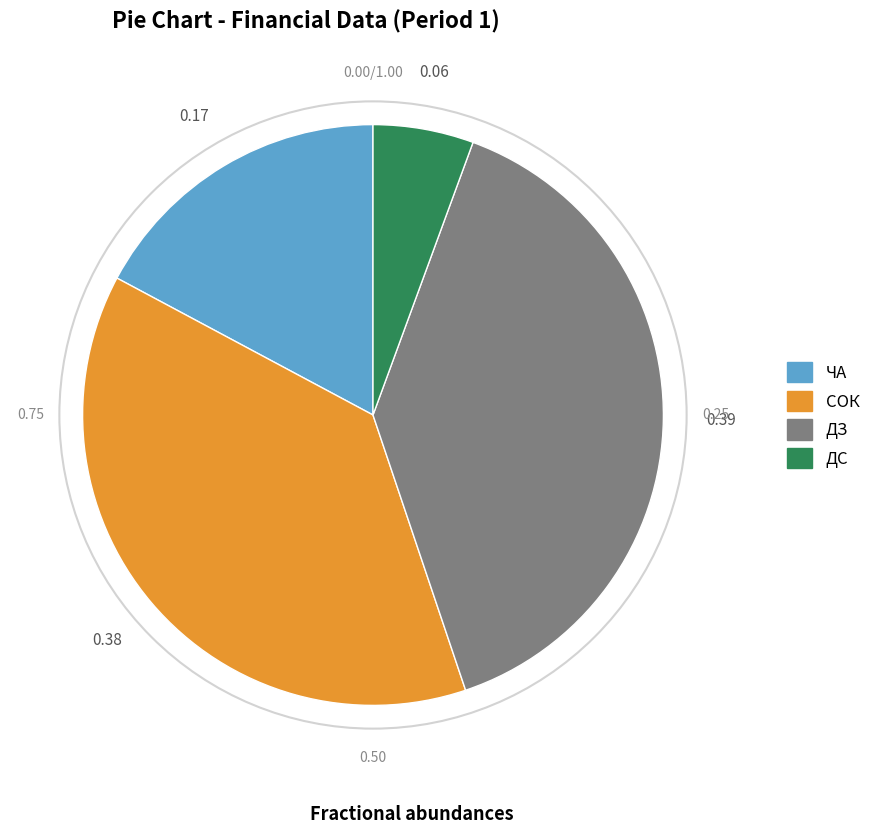

Which category has the smallest portion of the pie?

ДС